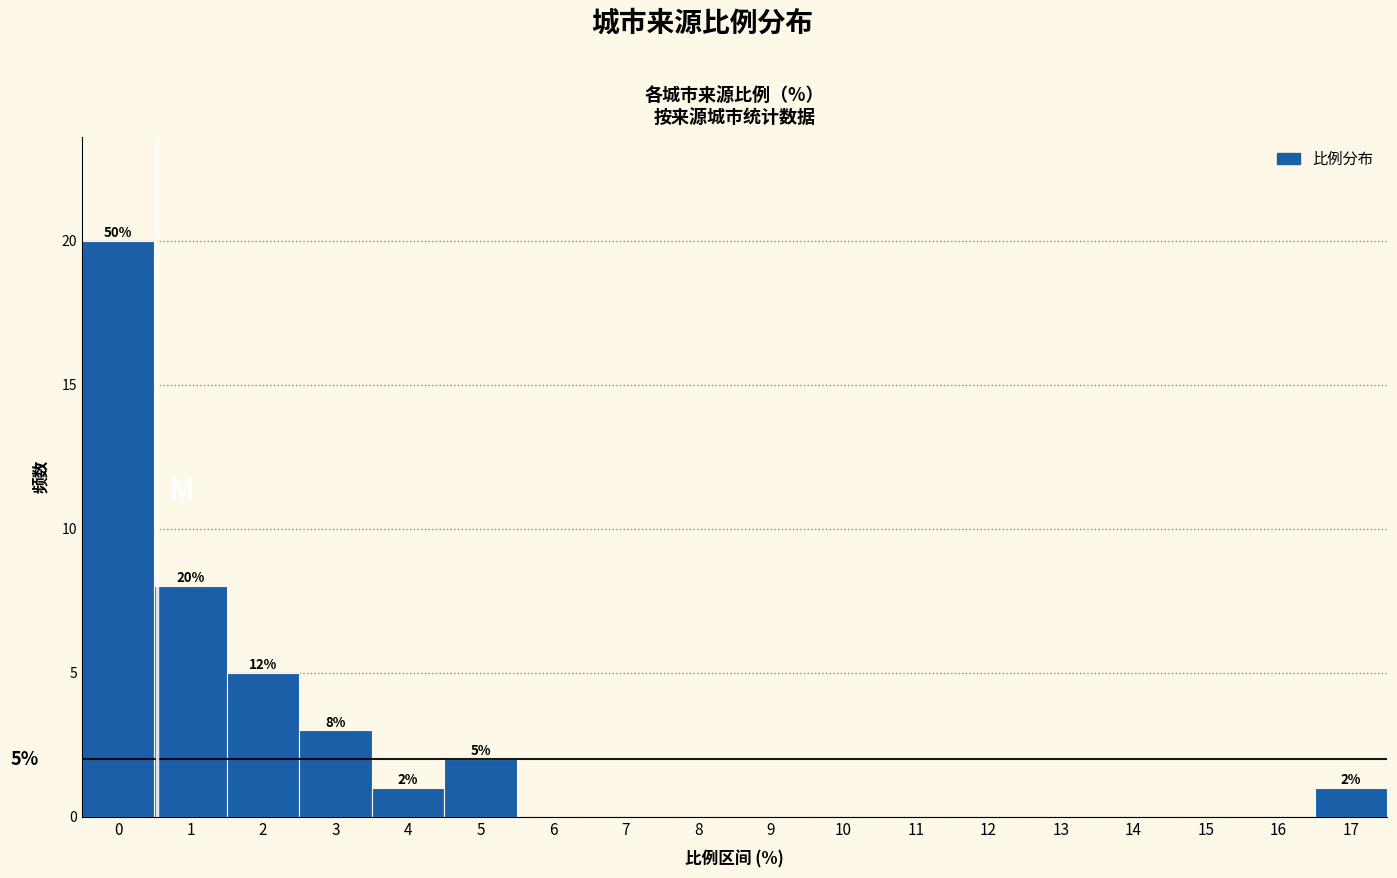

Reading left to right, what are all the values shown in this chart?

0=20	1=8	2=5	3=3	4=1	5=2	6=0	7=0	8=0	9=0	10=0	11=0	12=0	13=0	14=0	15=0	16=0	17=1